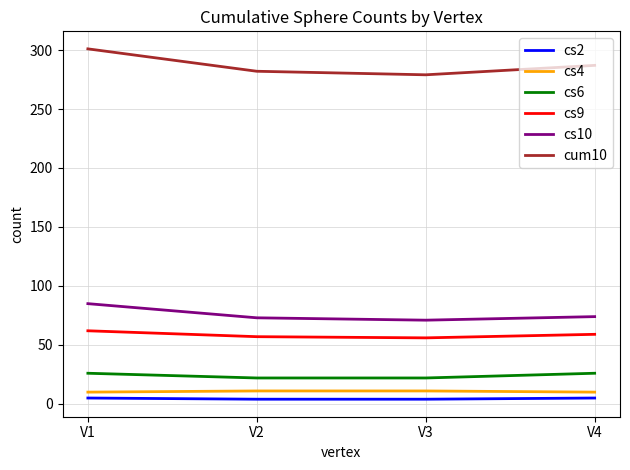

Which series has the widest spread of values?

cum10